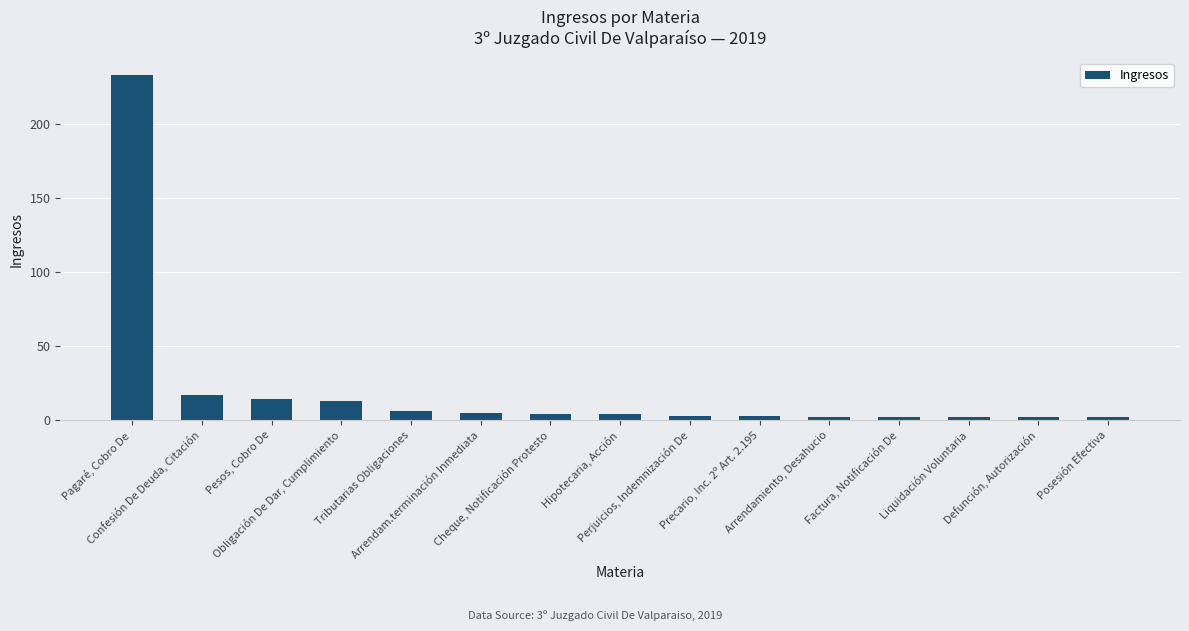

How many series are shown in this chart?

1